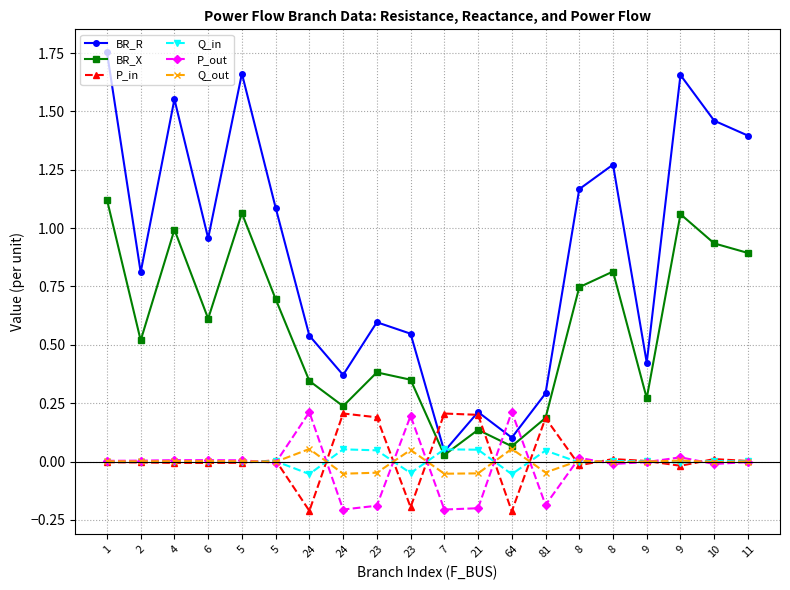

Does the chart have visible grid lines?

Yes